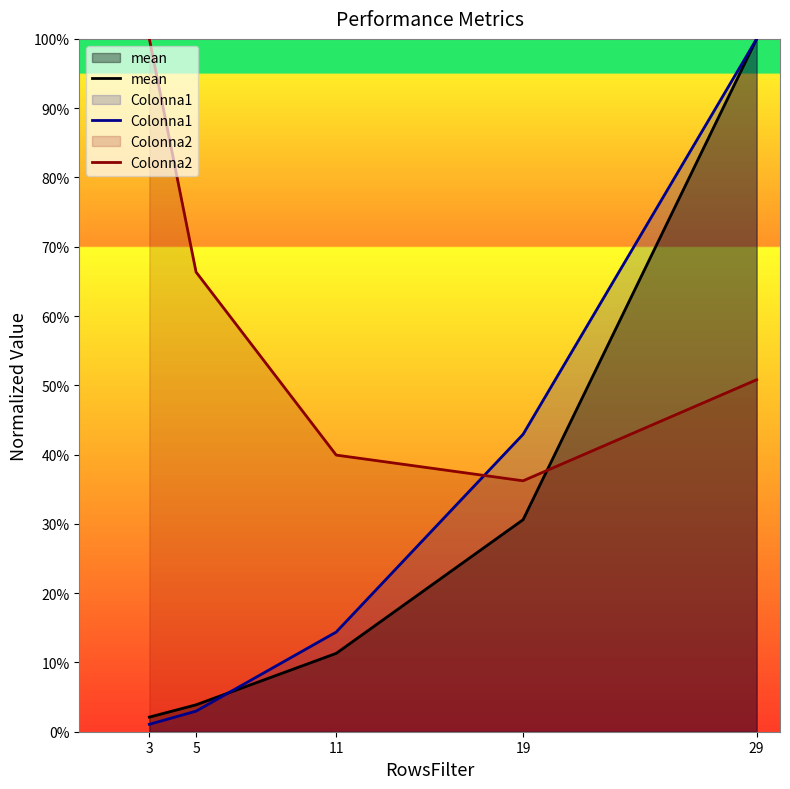

What is the value of the mean point at the 3rd from the left?

0.1